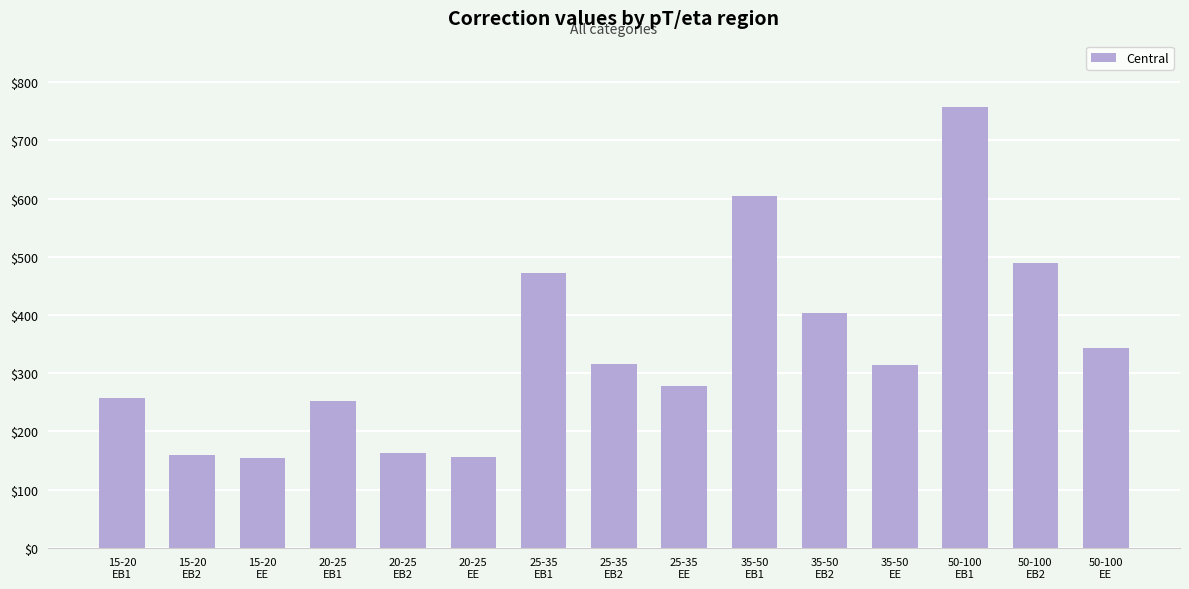

How many bars are there in total?

15